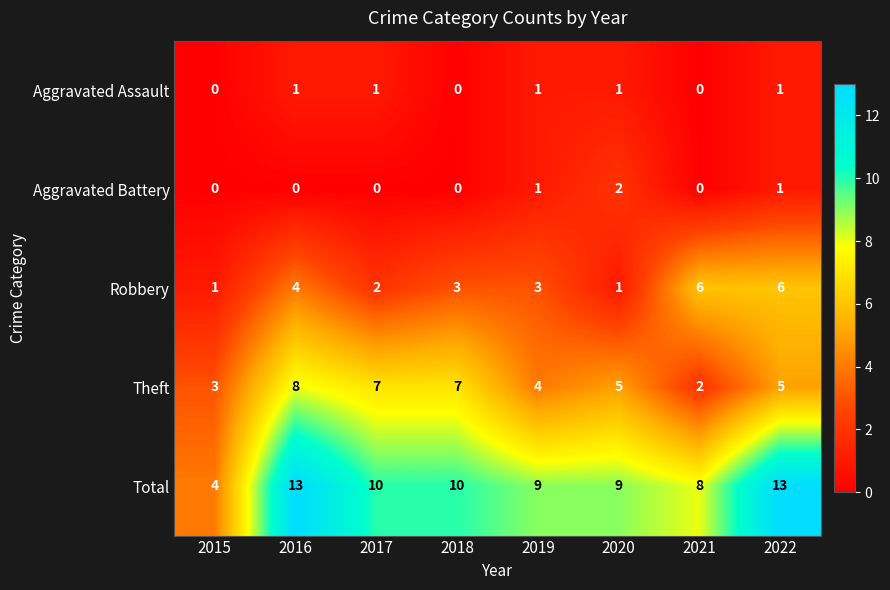

Read the Total value at 2019.

9